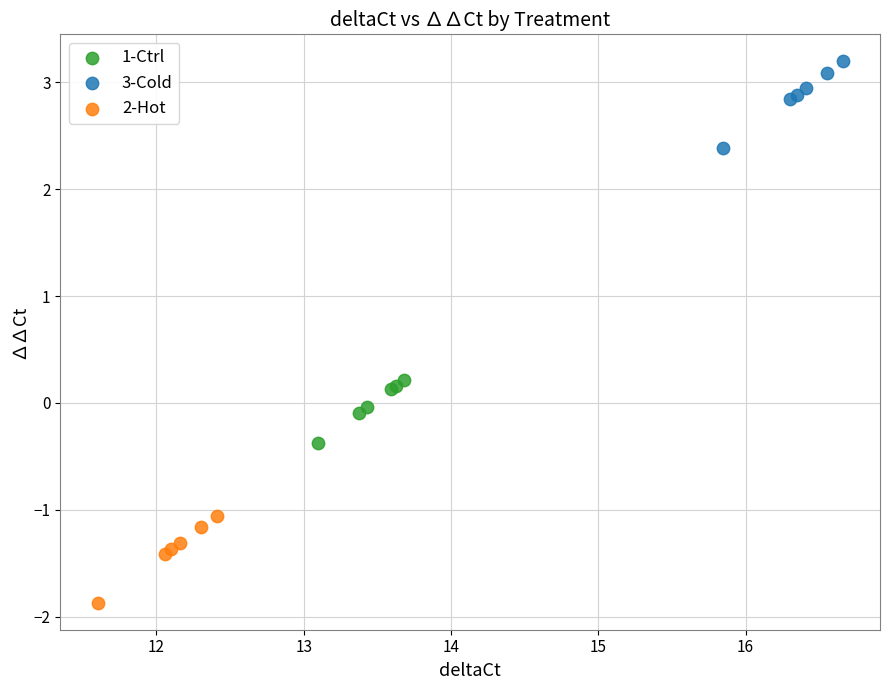

Which series contains the highest Y value?

3-Cold